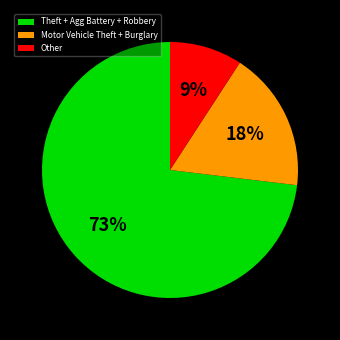

Count the number of slices in the pie.

3